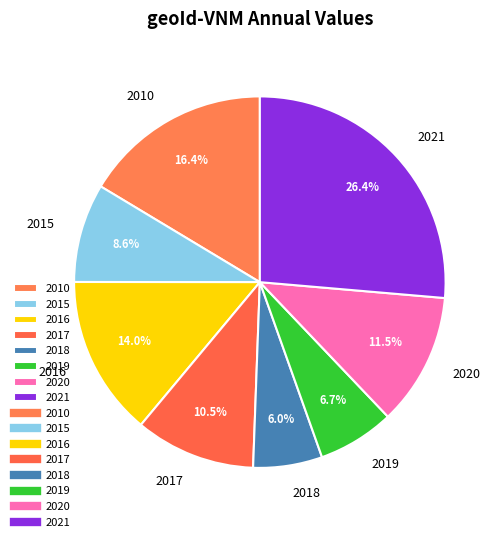

Approximately how many times larger is the value at 2010 compared to 2017?

1.6